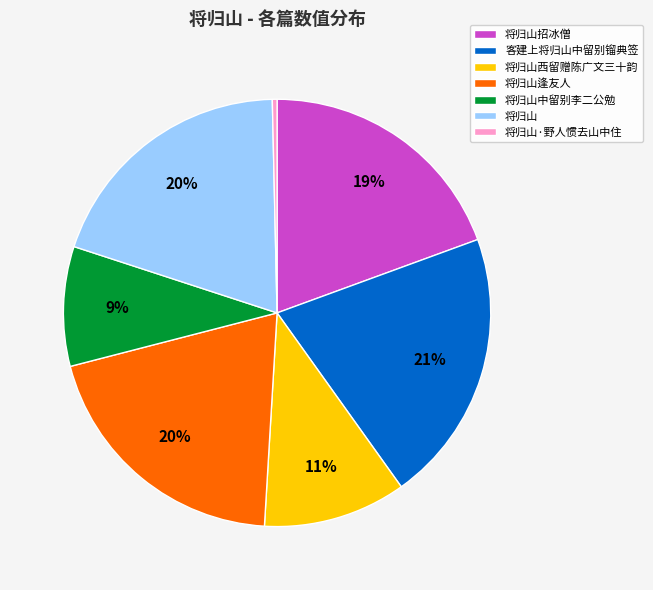

To the nearest percent, what is the difference between the 将归山中留别李二公勉 and 将归山西留赠陈广文三十韵 slice percentages?

2%